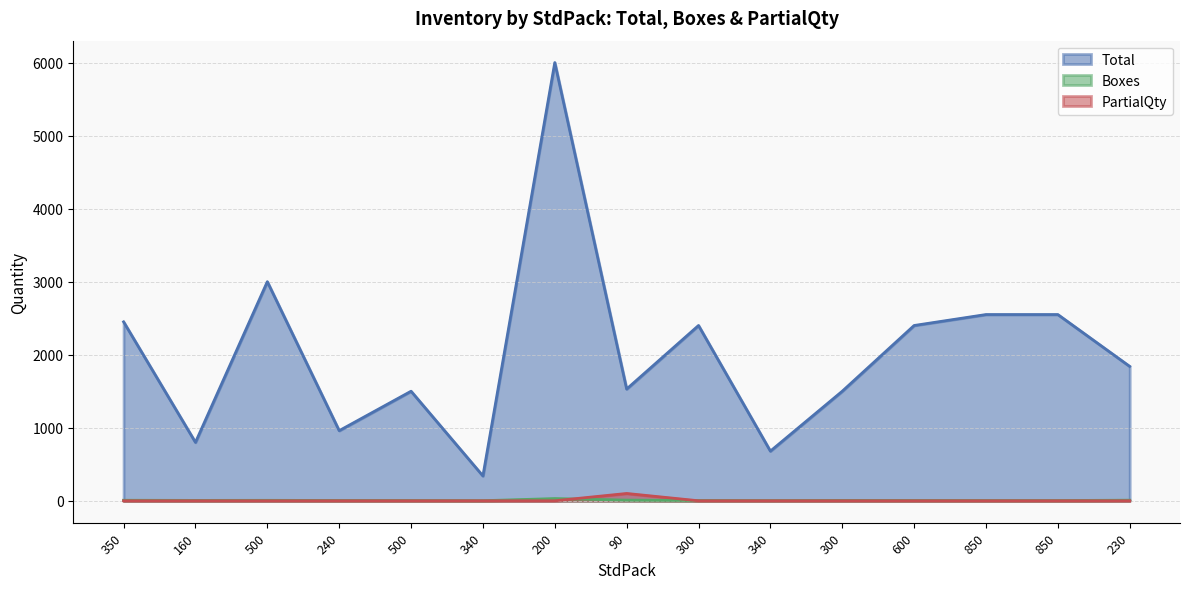

What is the sum of all Total values?

30500